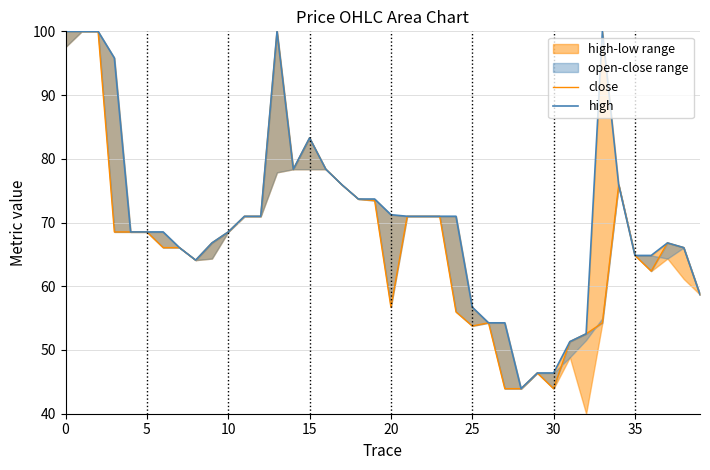

Reading right to left, extract all data points from this chart.

close: 58.7	66.1	66.8	62.4	64.8	75.9	54.3	52.5	51.3	43.9	46.4	43.9	43.9	54.3	53.8	56.0	71.0	71.0	71.0	56.7	73.4	73.7	75.9	78.4	83.3	78.4	100.0	71.0	71.0	68.5	66.8	64.1	66.1	66.1	68.5	68.5	68.5	100.0	100.0	100.0
high: 58.7	66.1	66.8	64.8	64.8	75.9	100.0	52.5	51.3	46.4	46.4	43.9	54.3	54.3	56.7	71.0	71.0	71.0	71.0	71.2	73.7	73.7	75.9	78.4	83.3	78.4	100.0	71.0	71.0	68.5	66.8	64.1	66.1	68.5	68.5	68.5	95.8	100.0	100.0	100.0